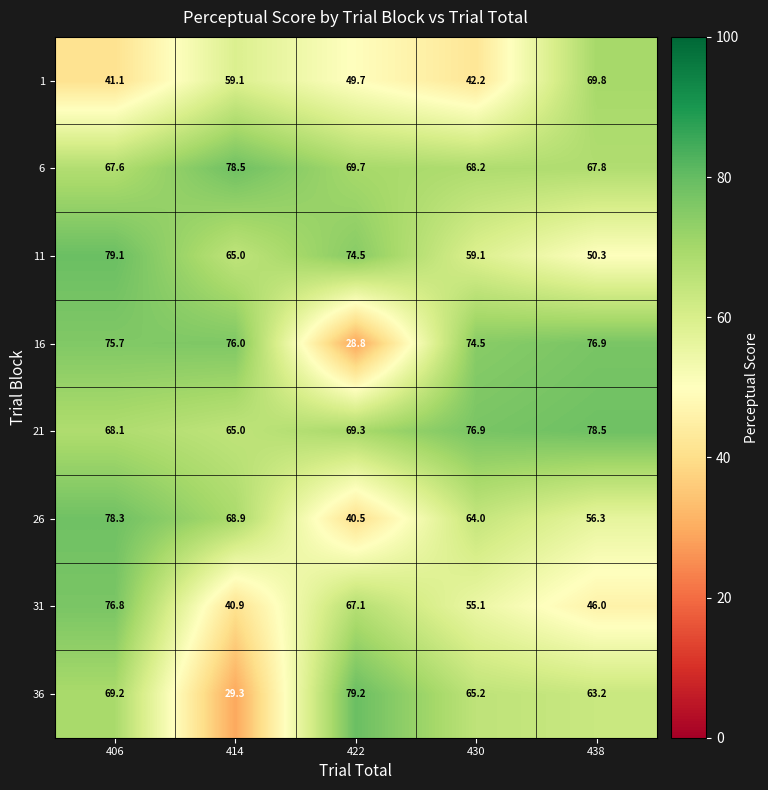

True or false: 21 has a value of 65.0 at 414.

True